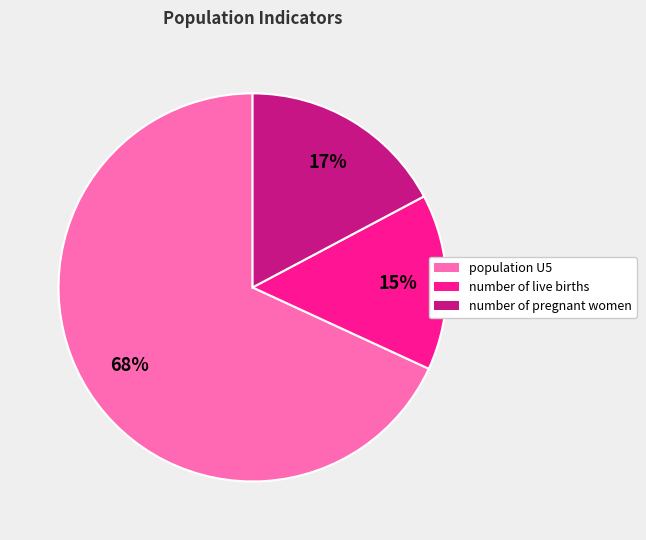

Rank the categories by value from highest to lowest.

population U5, number of pregnant women, number of live births